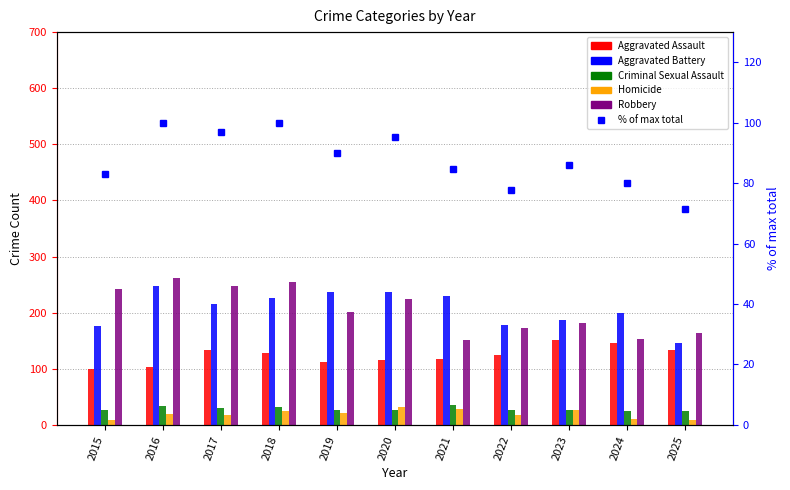

Where is Robbery nearest to the value 206?

2019